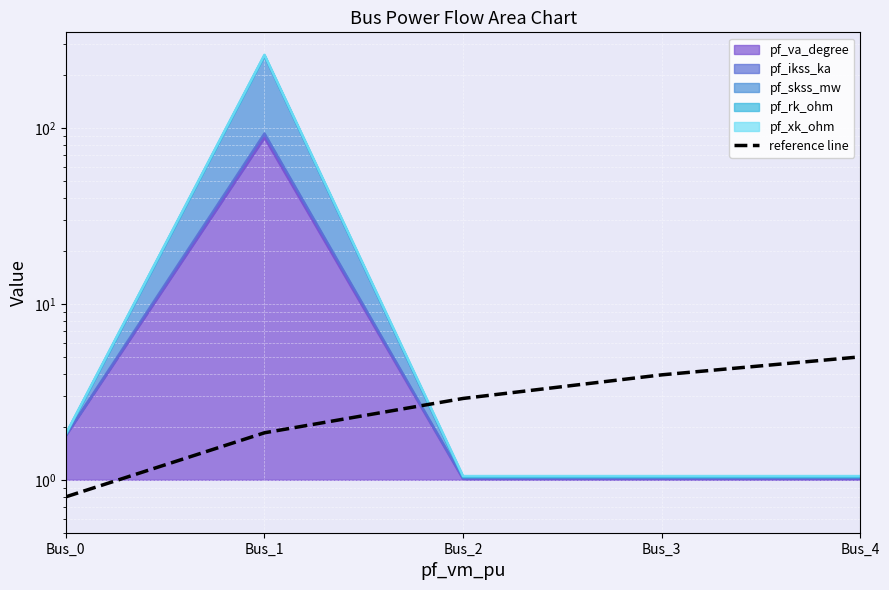

How many data points are above 2?

3